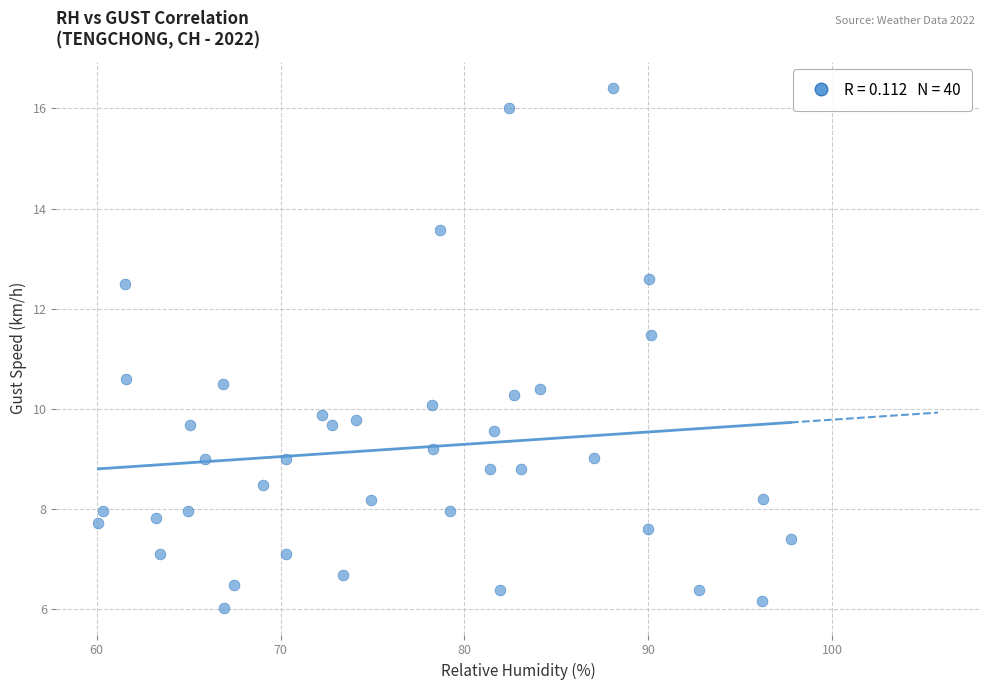

What is the range of Y values (max minus min)?

10.4